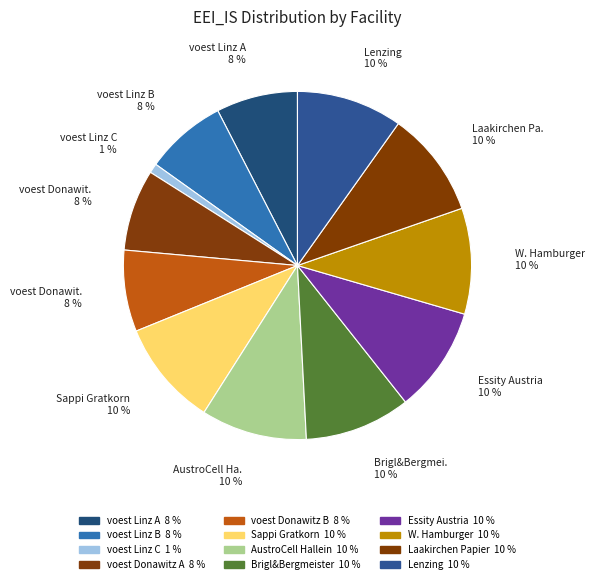

To the nearest percent, what is the combined percentage of Brigl&Bergmeister and AustroCell Hallein?

20%